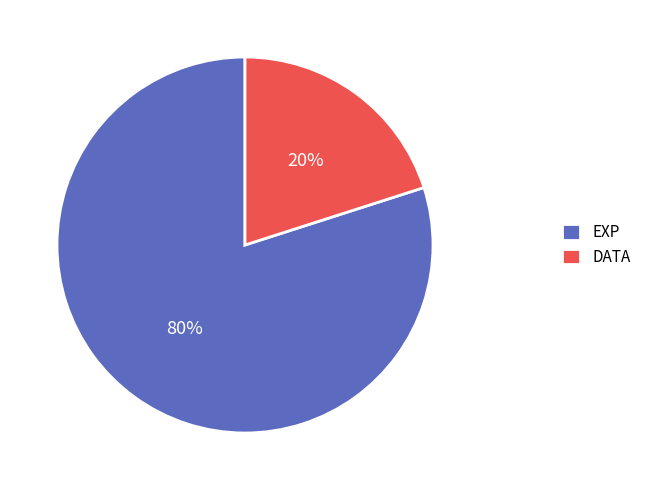

Approximately how many times larger is the value at EXP compared to DATA?

4.0